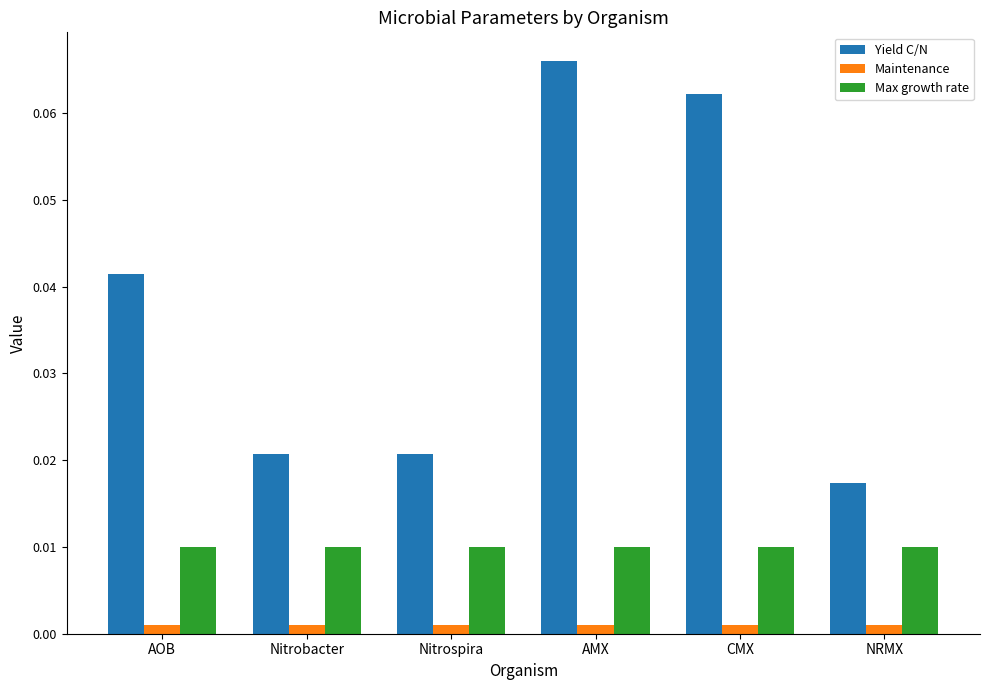

Rank the series by their average value, from lowest to highest.

Maintenance, Max growth rate, Yield C/N